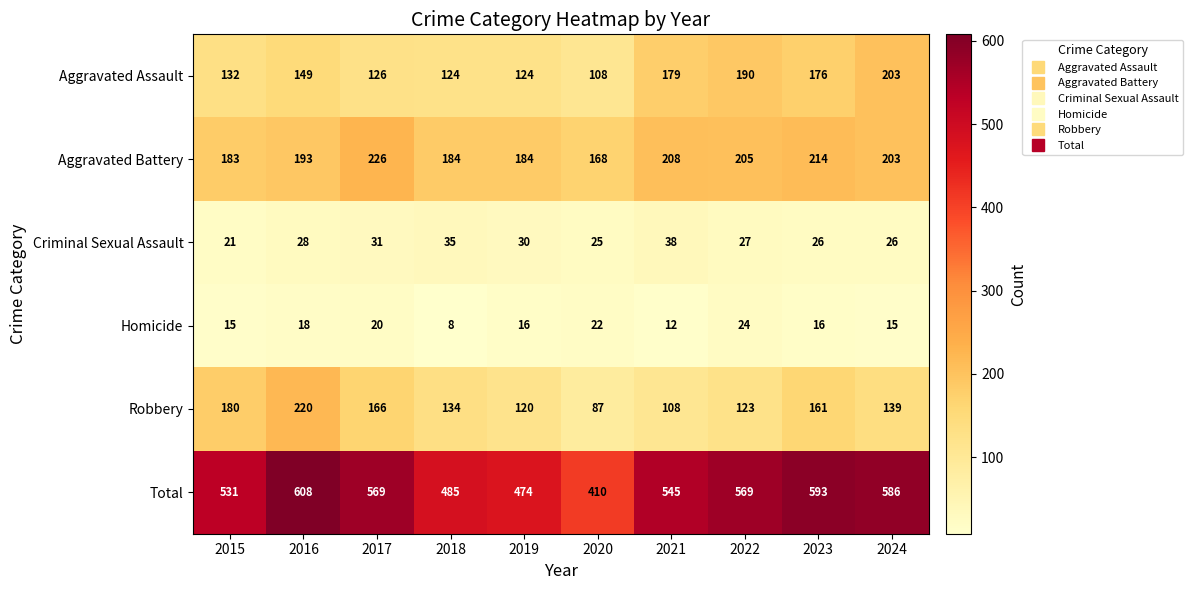

At how many categories does at least one series exceed 249?

10